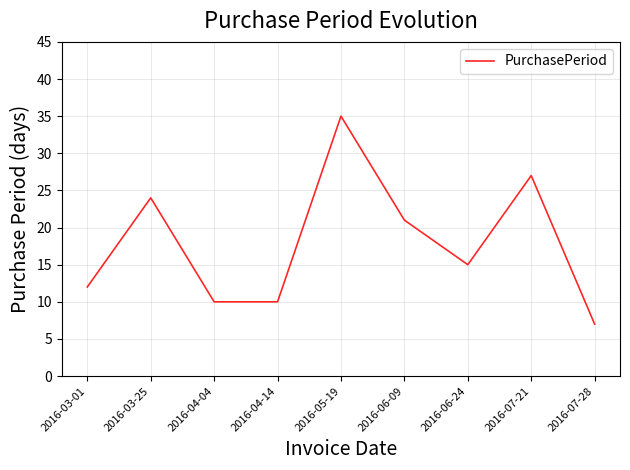

Reading right to left, extract all data points from this chart.

7	27	15	21	35	10	10	24	12